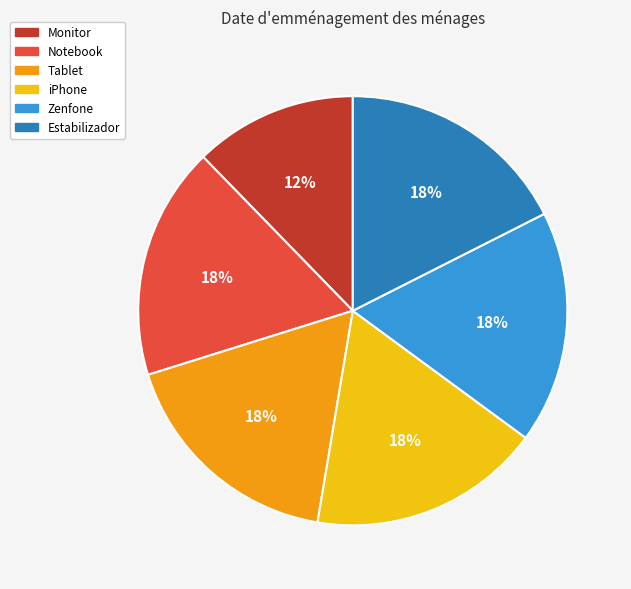

How many slices are in this pie chart?

6